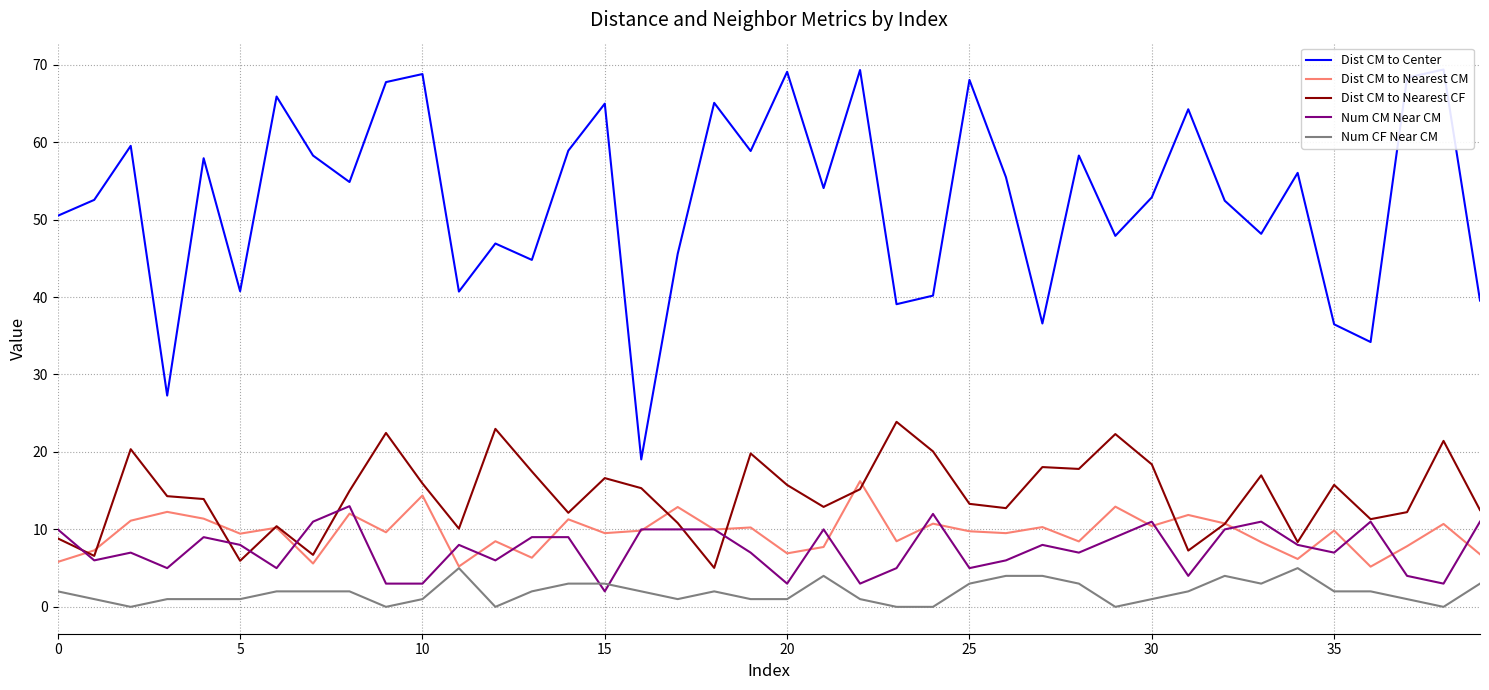

What is the minimum value for Num CM Near CM?

2.0